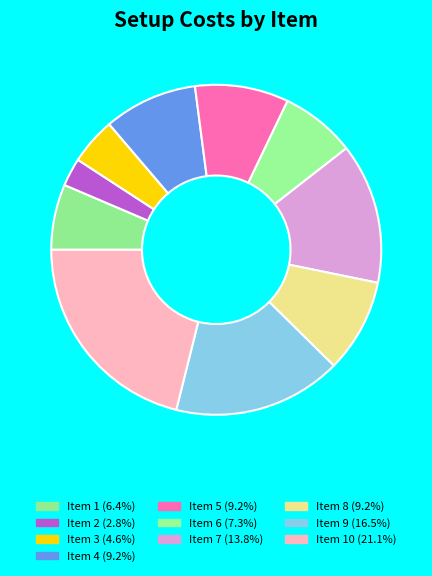

How many segments does this pie chart have?

10